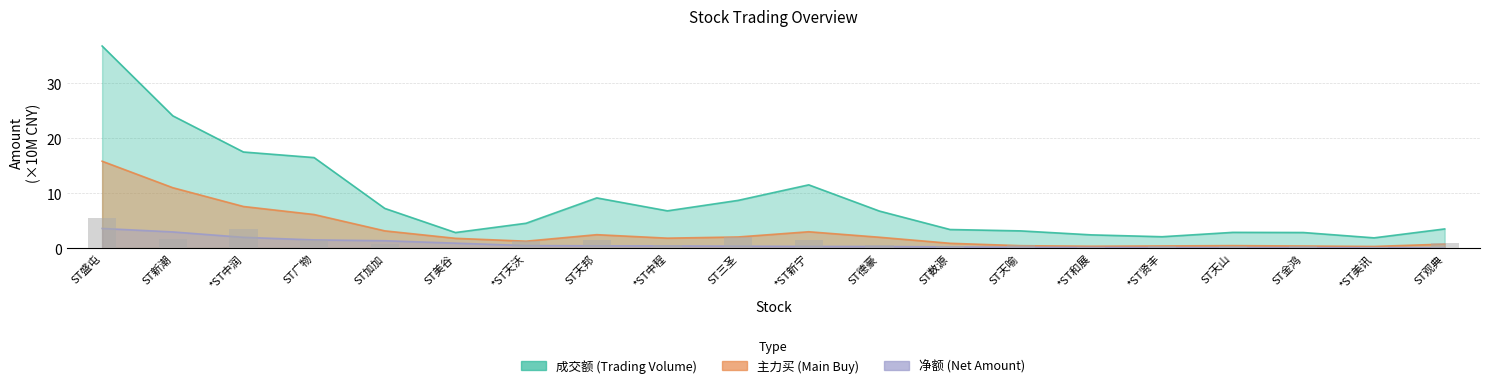

What is the label of the 12th bar from the right?

*ST中程